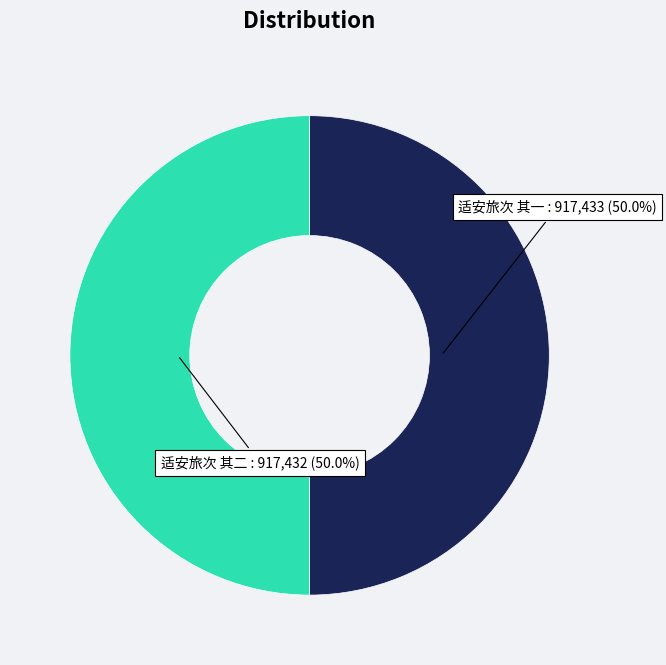

How many slices are in this pie chart?

2